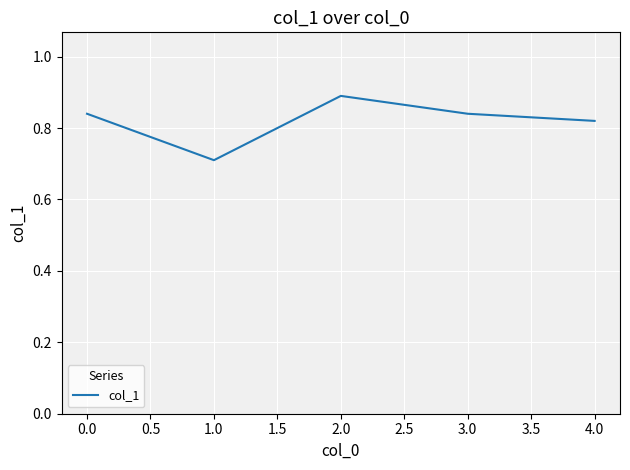

Count the values in the range 0 to 1.

5